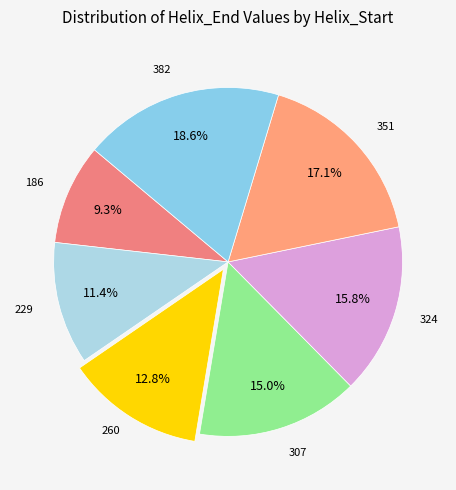

Count the number of slices in the pie.

7